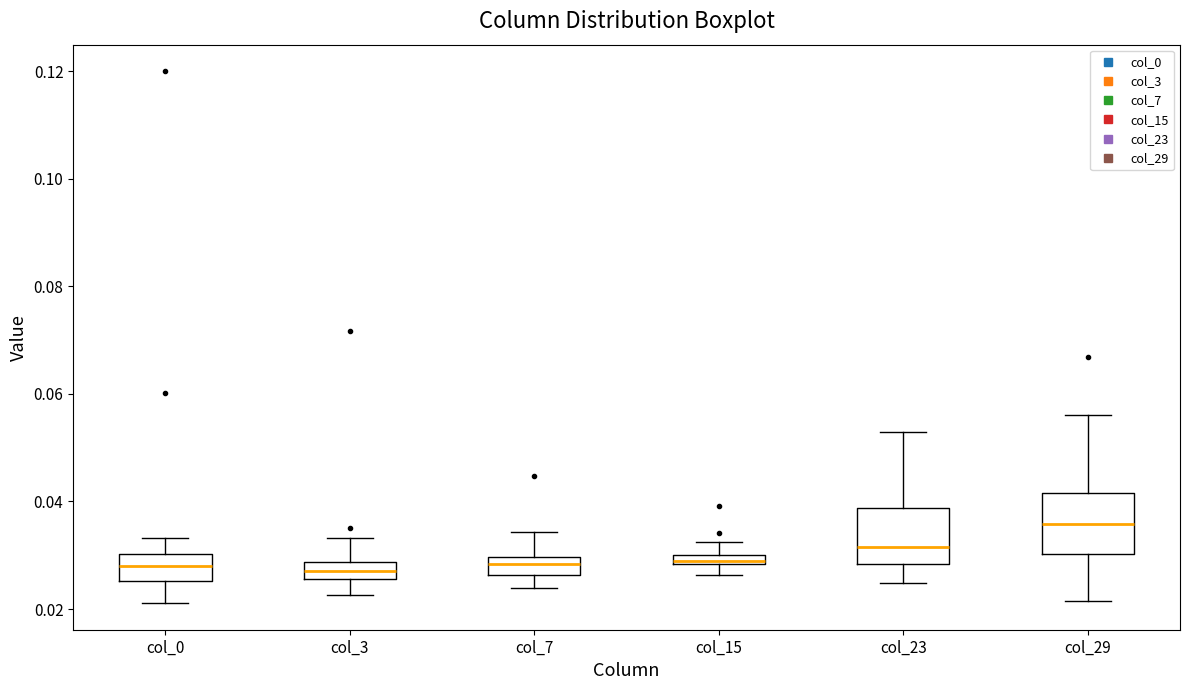

Where does the lower whisker of the box for col_7 end on the y-axis? The values are not printed on the chart, so give them approximately, as read against the axis.

0.024